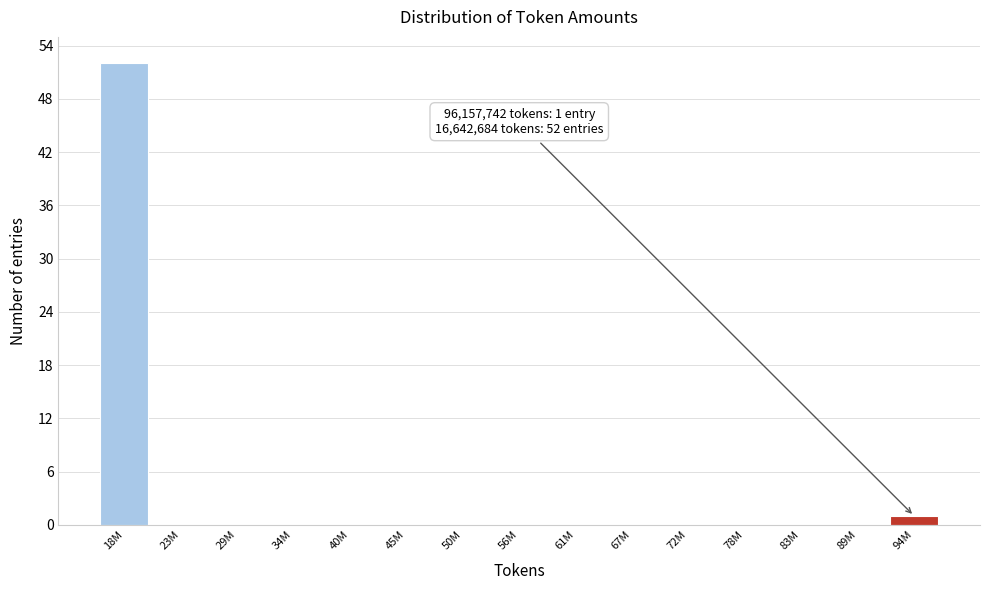

Reading left to right, what are all the values shown in this chart?

18M=52	23M=0	29M=0	34M=0	40M=0	45M=0	50M=0	56M=0	61M=0	67M=0	72M=0	78M=0	83M=0	89M=0	94M=1